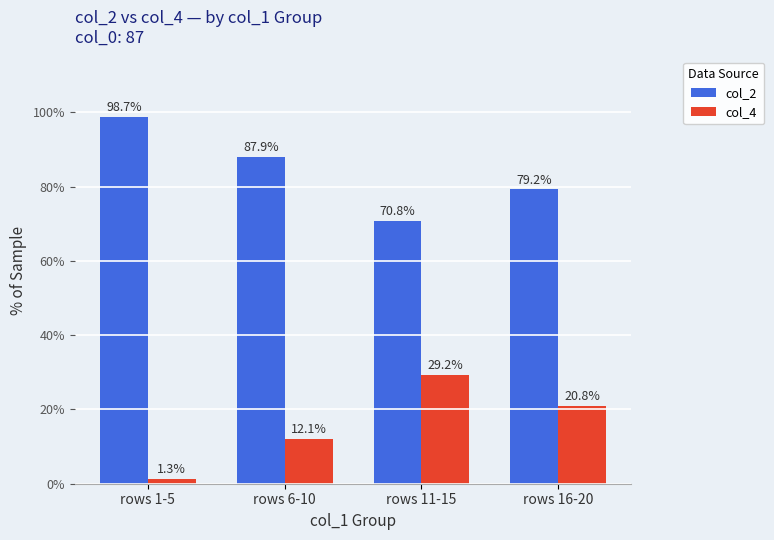

What is the difference between the highest and lowest values at rows 16-20?

58.4